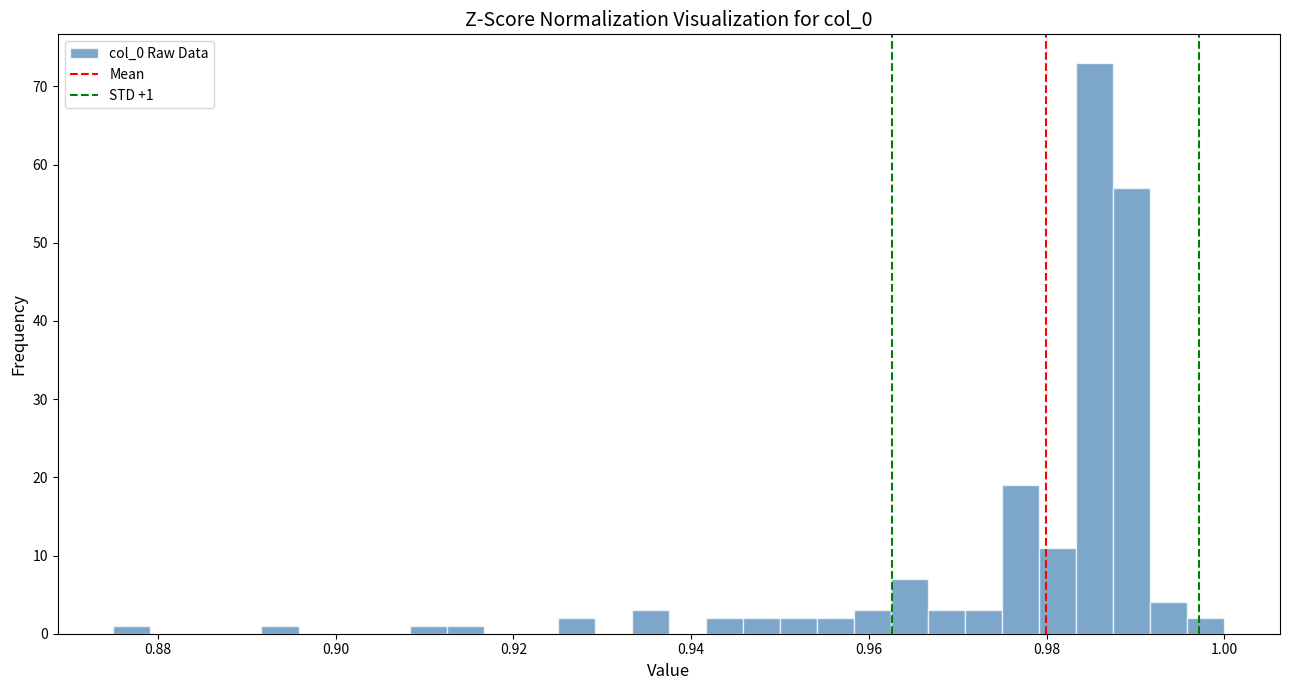

Around what value on the x-axis is the tallest bar? Give the approximate position of its centre, as read against the axis.

0.986